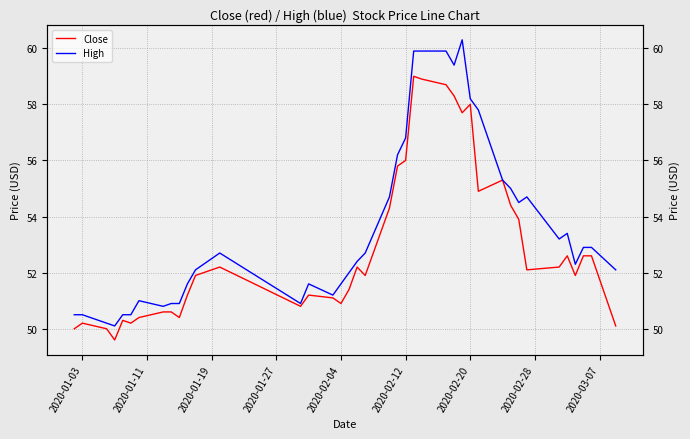

Rank the series by their average value, from lowest to highest.

Close, High